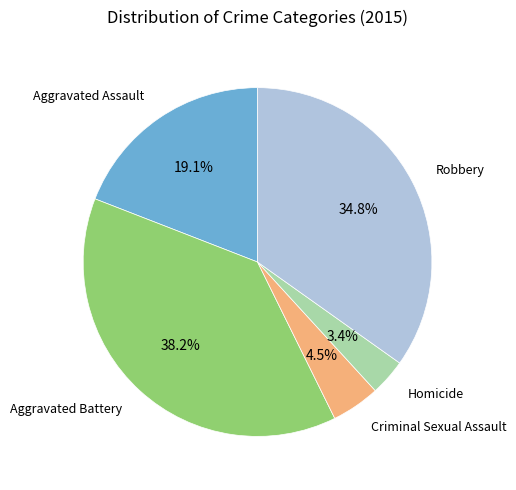

Rank the categories by value from lowest to highest.

Homicide, Criminal Sexual Assault, Aggravated Assault, Robbery, Aggravated Battery